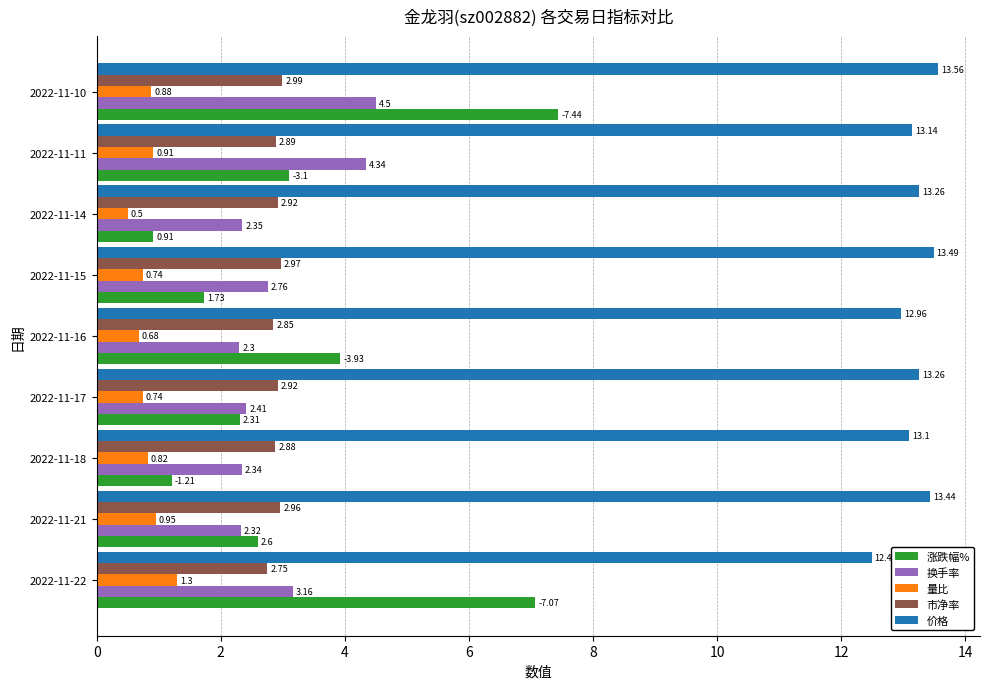

How many categories are shown in the chart?

9